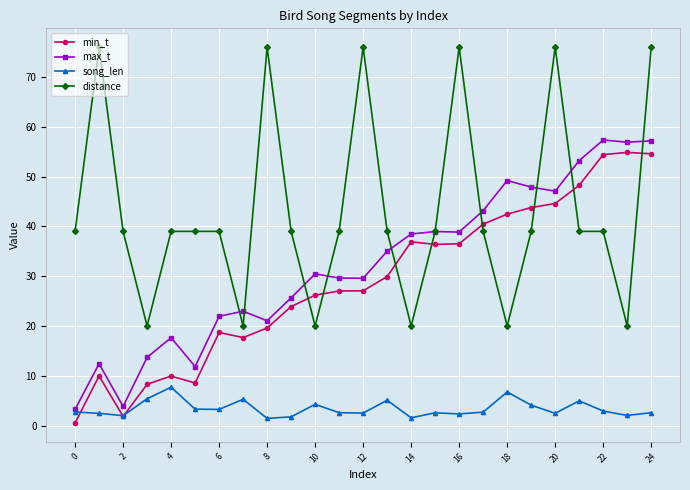

What is the value of the min_t point at the 10th from the left?

23.9